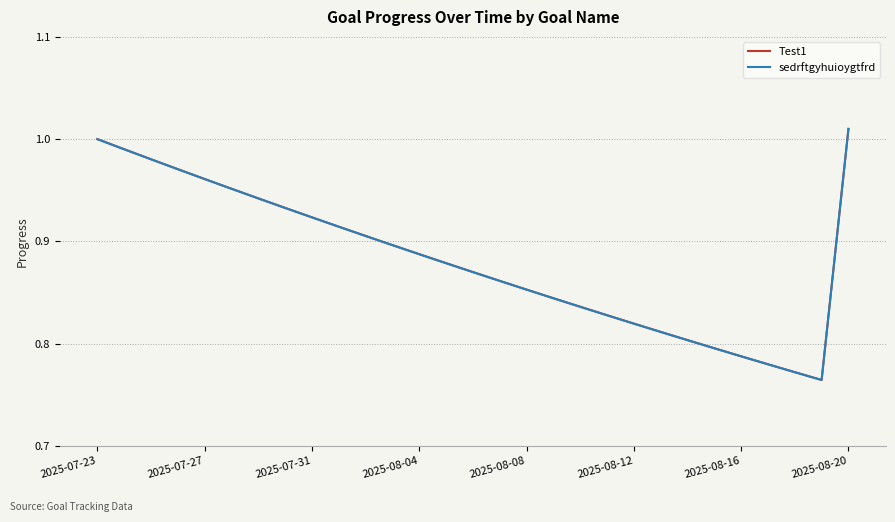

What is the greatest value displayed?

1.0